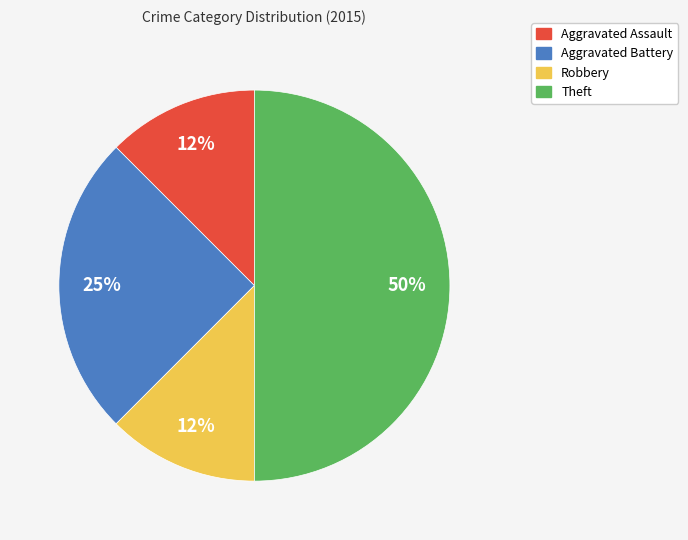

How many slices are in this pie chart?

4